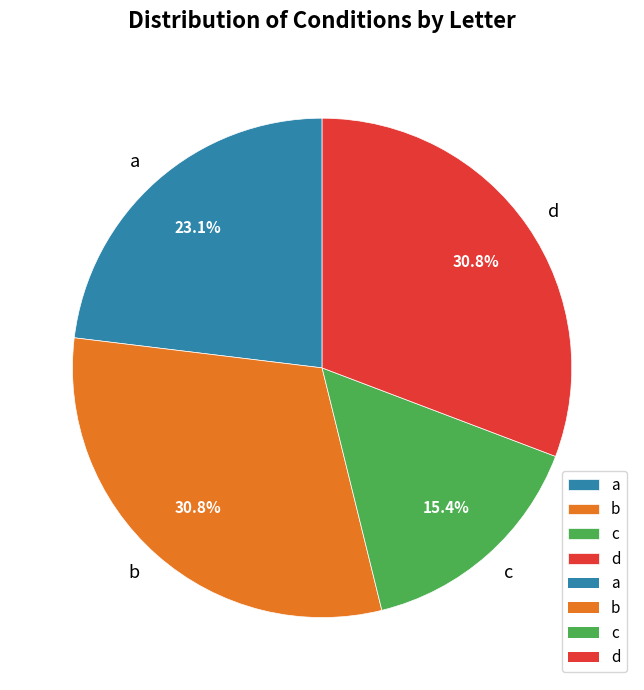

To the nearest percent, what portion does c represent?

15%